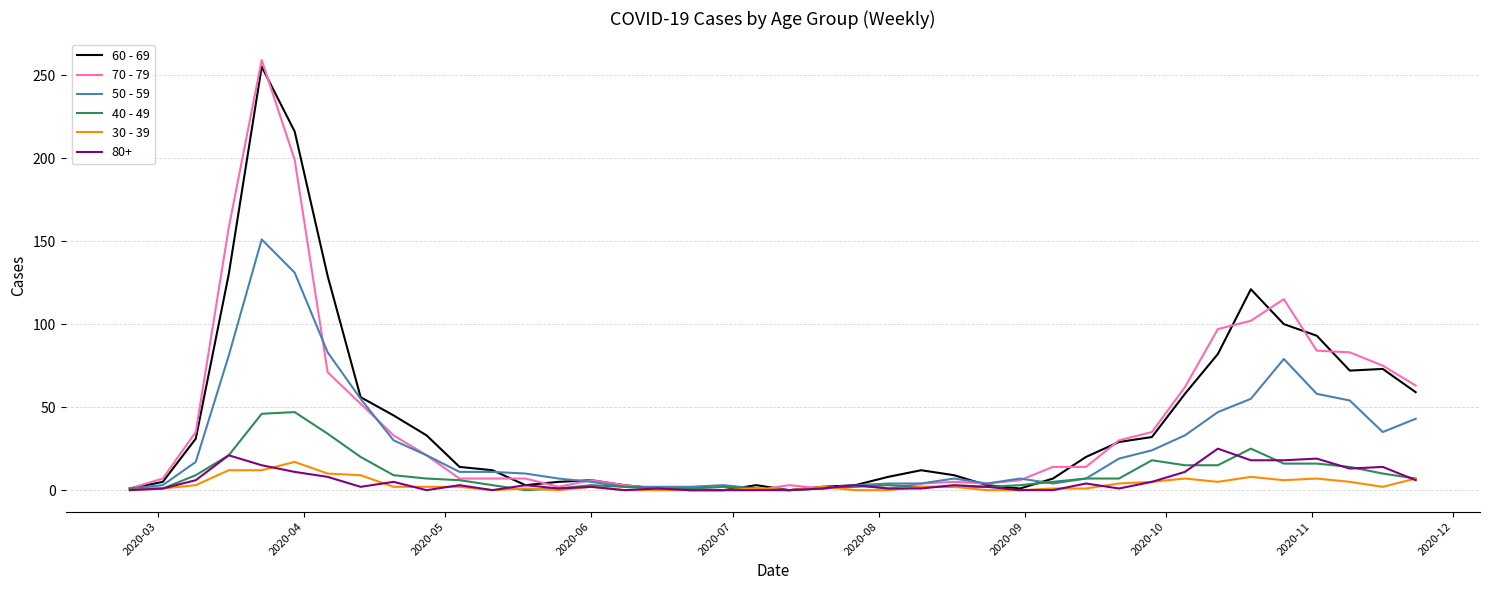

What is the maximum value shown in the chart?

259